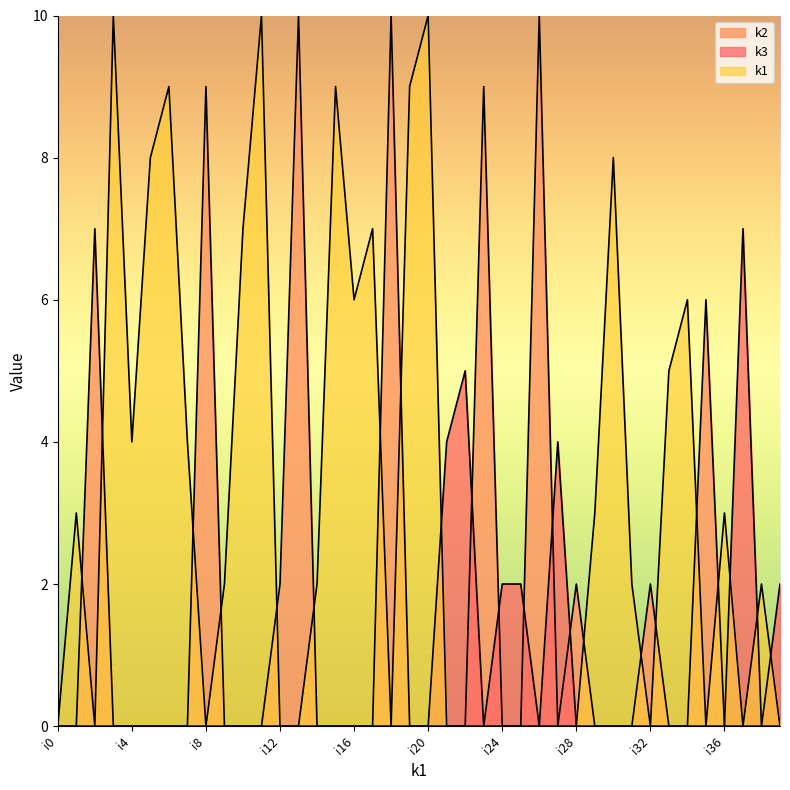

What is the total value across all series at i33?

5